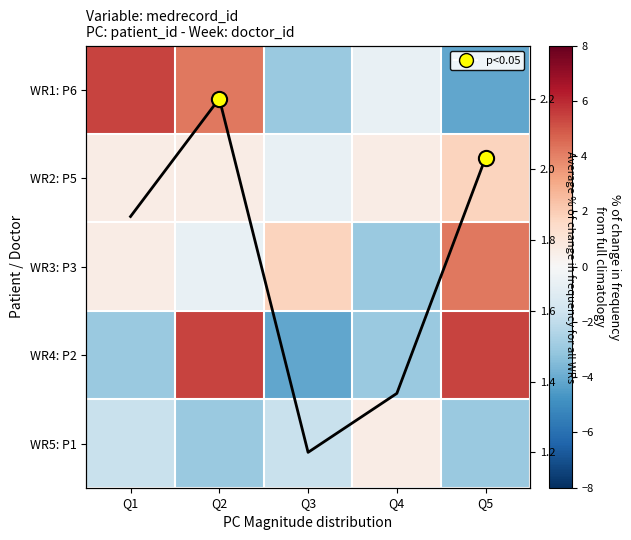

At which label does WR3: P3 reach its minimum?

Q4